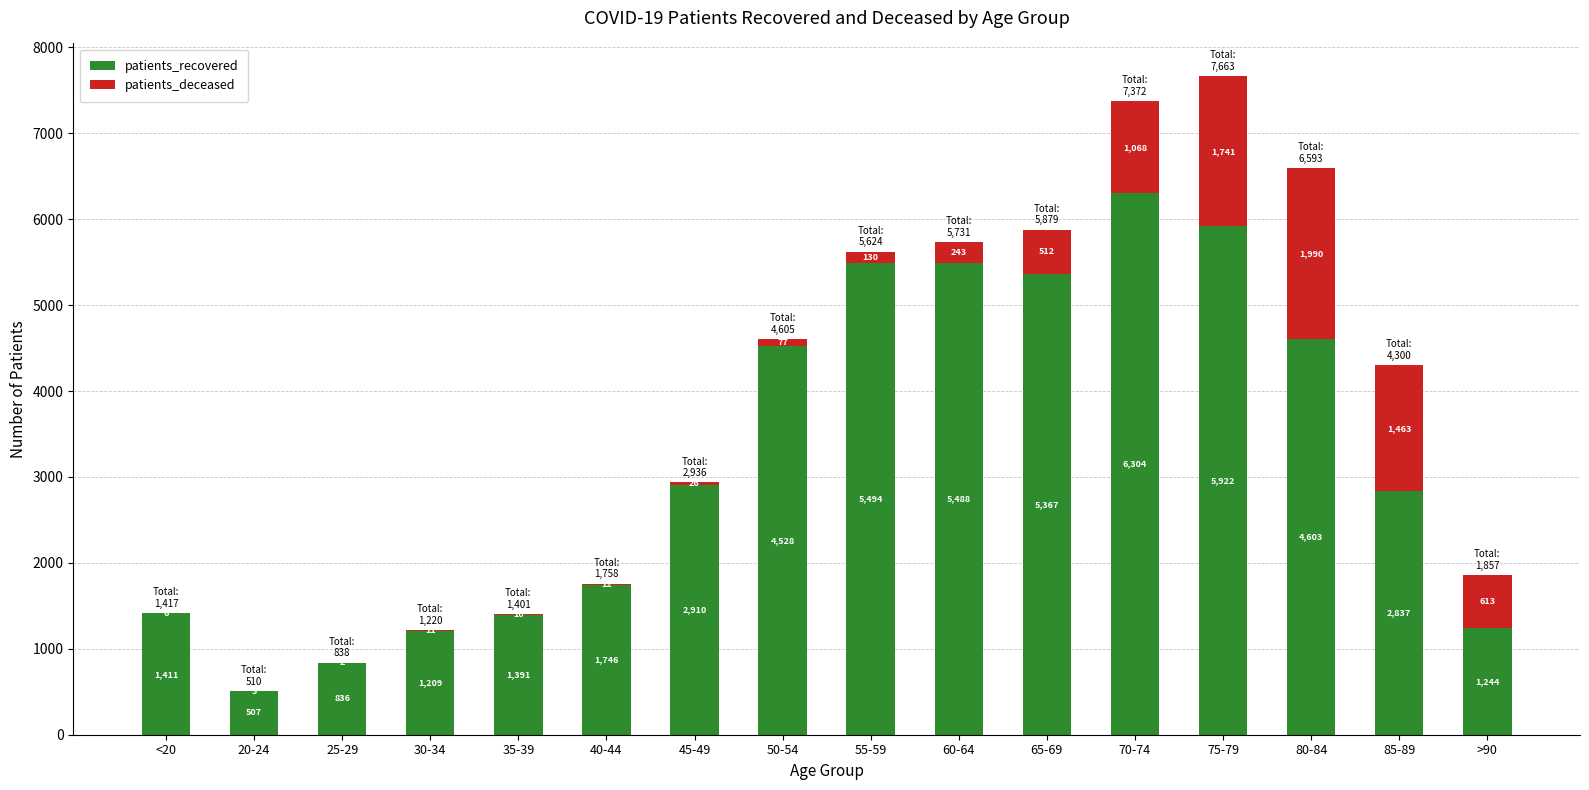

Where is patients_recovered nearest to the value 3405?

45-49